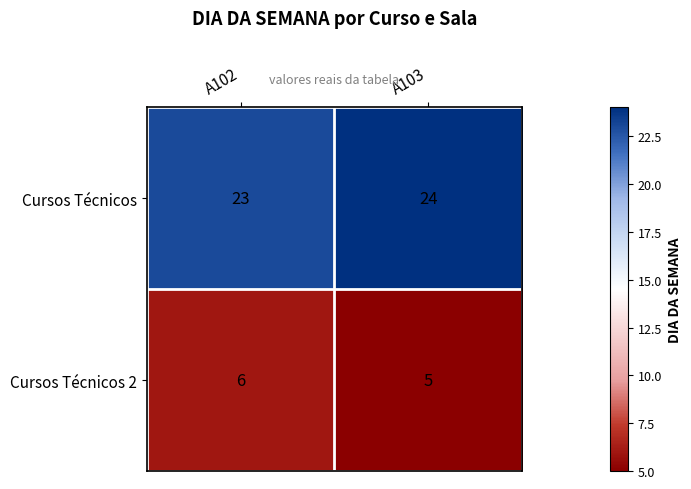

At which label is Cursos Técnicos closest to 23?

A102